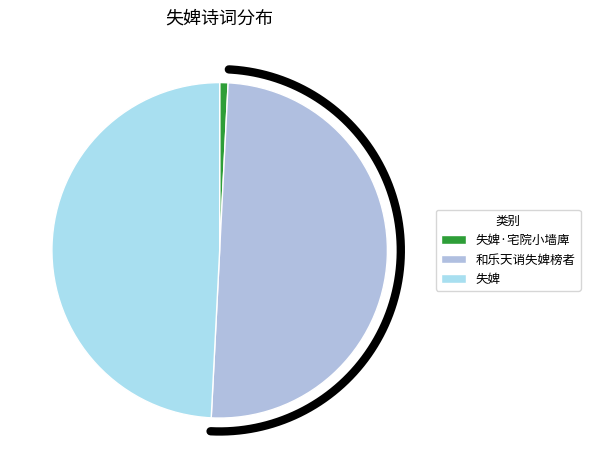

Does 和乐天诮失婢榜者 account for over 50% of the chart?

No